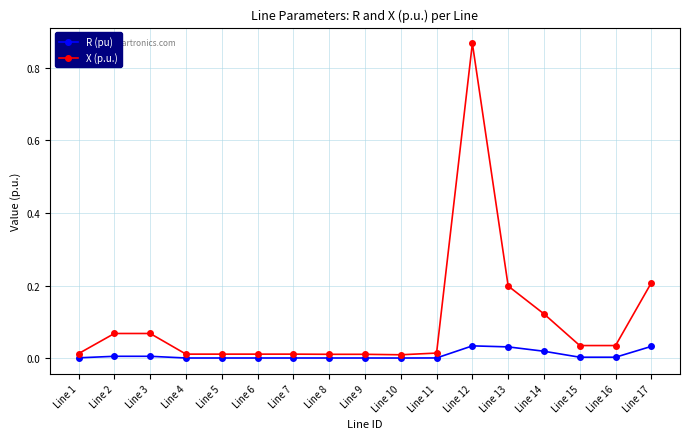

Which series has the largest range (max minus min)?

X (p.u.)